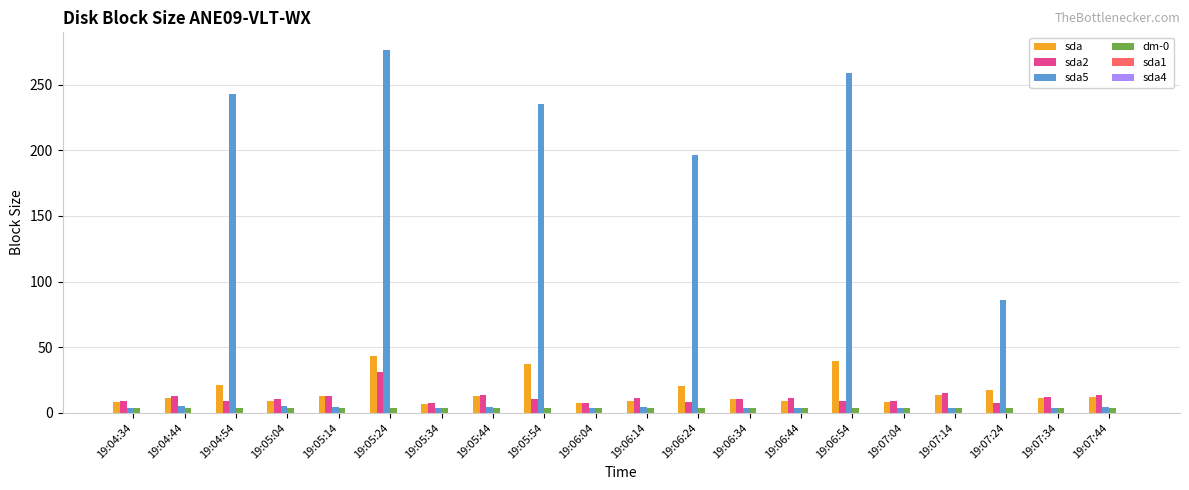

What is the greatest value displayed?

276.0